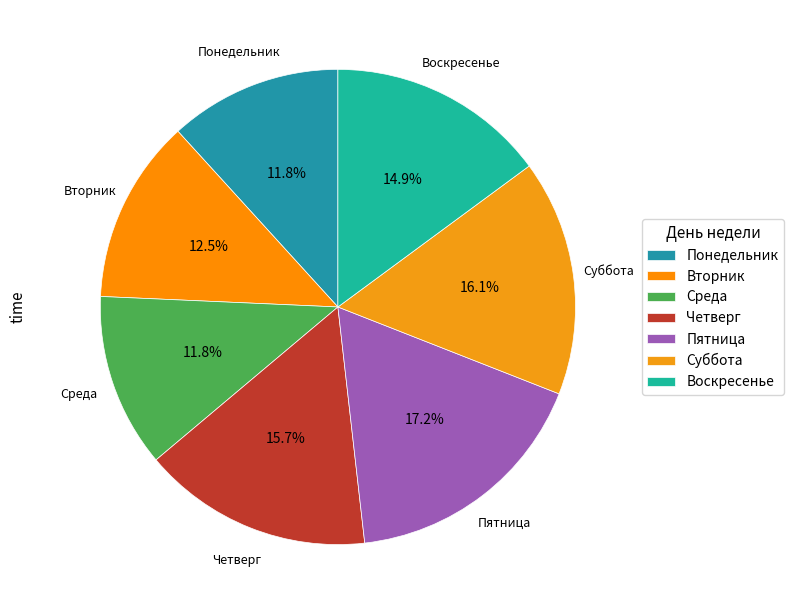

Which category has the biggest portion of the pie?

Пятница